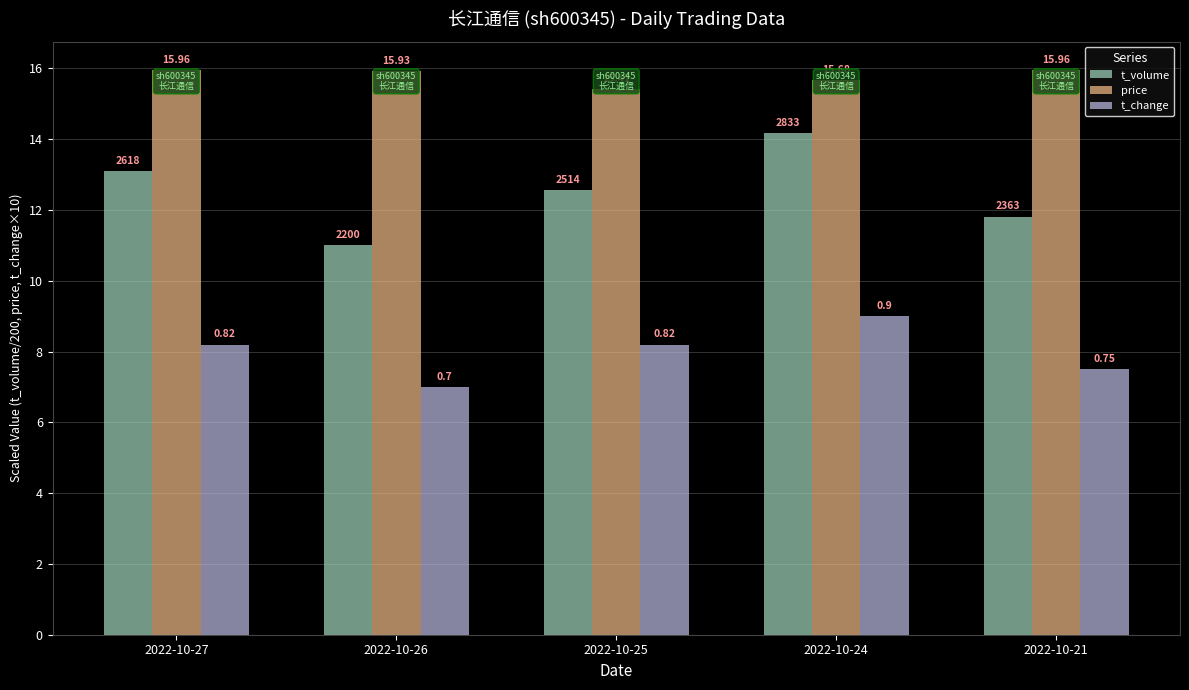

What are all the series names shown in the legend?

t_volume, price, t_change